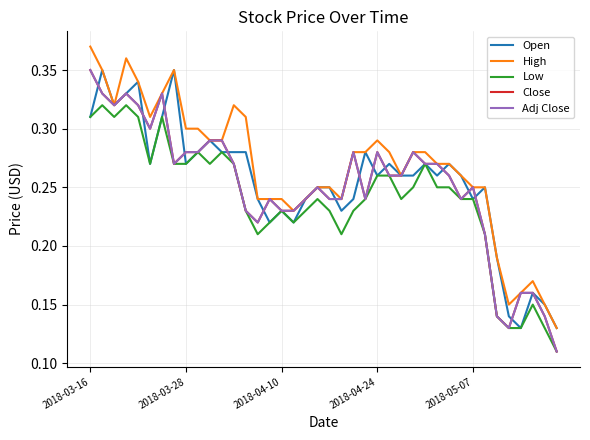

List the series in order of their peak value, highest first.

High, Open, Close, Adj Close, Low